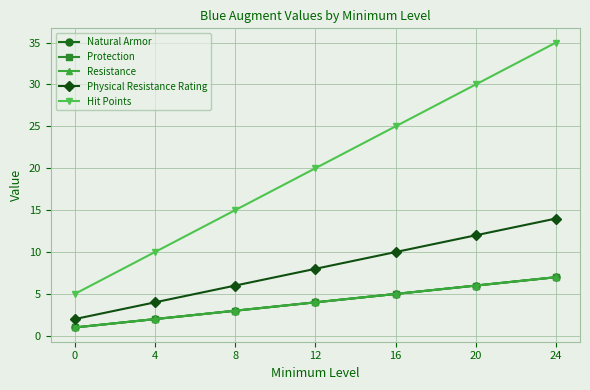

Does the chart have visible grid lines?

Yes